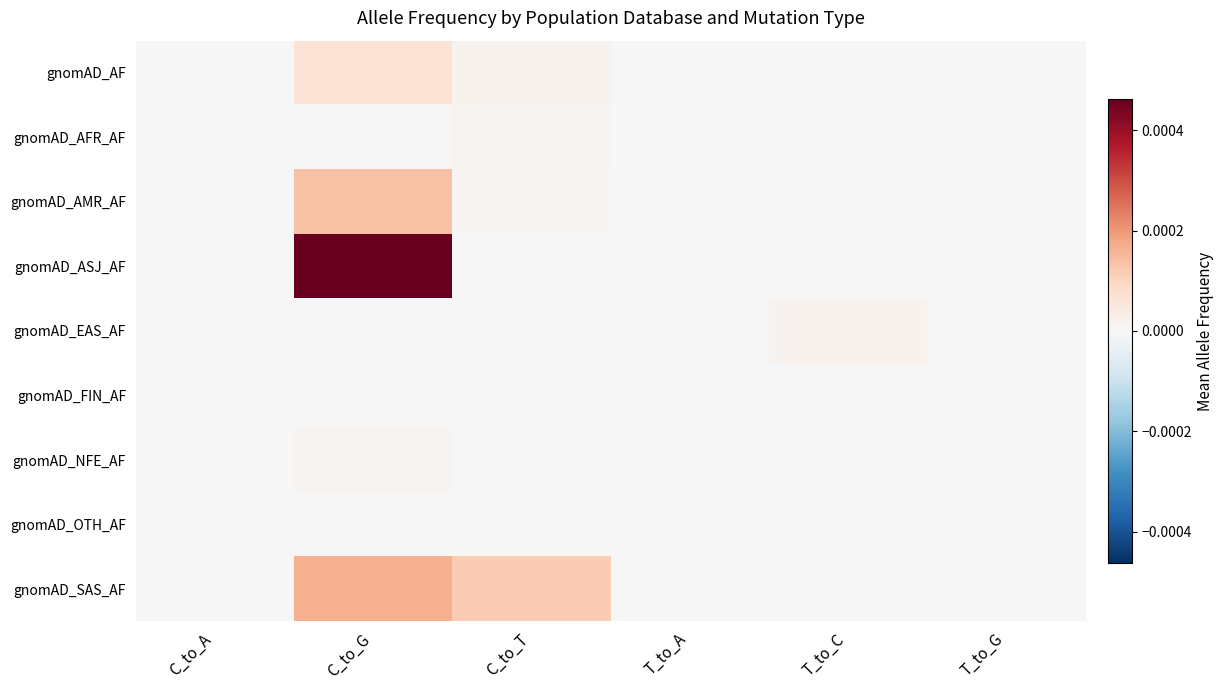

Between C_to_A and T_to_C, which is larger?

T_to_C